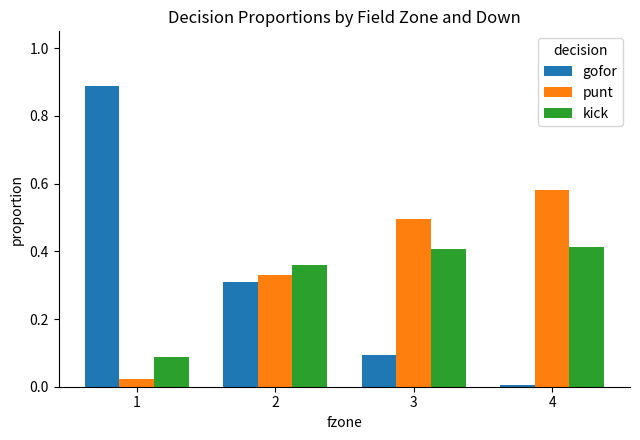

The gofor series shows 0.9 at 1. True or false?

True